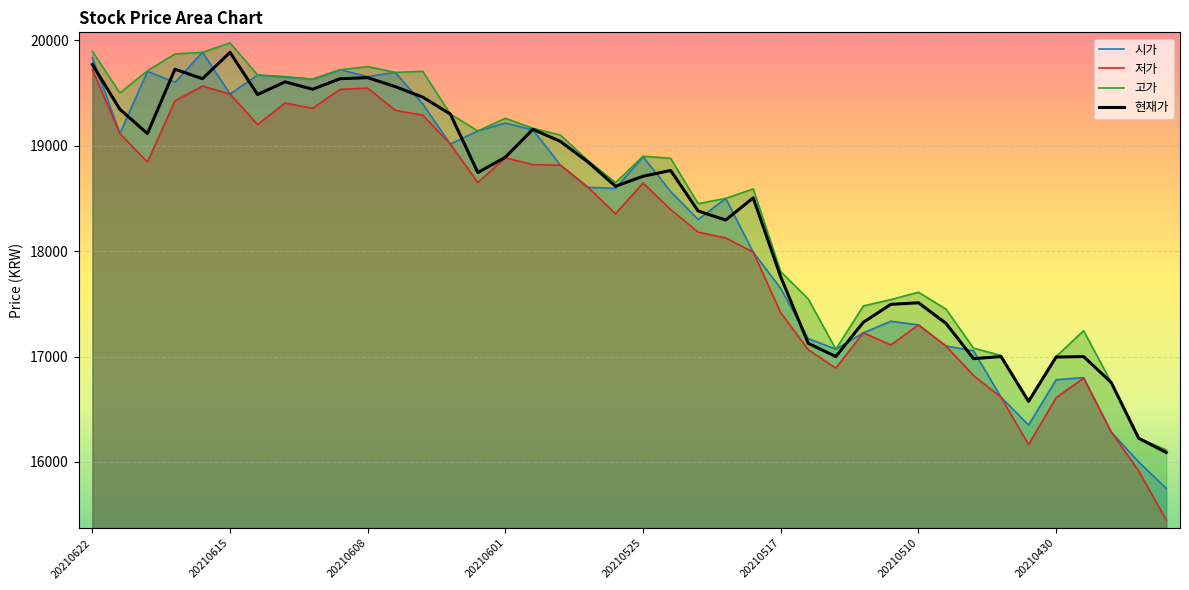

At which label does 저가 reach its peak?

20210622